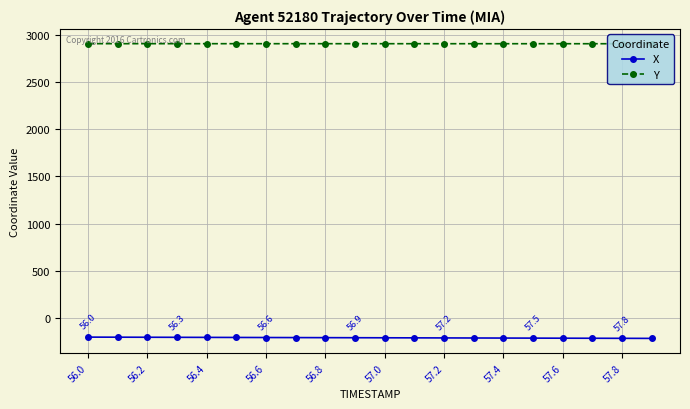

Rank the series by their maximum value, from lowest to highest.

X, Y